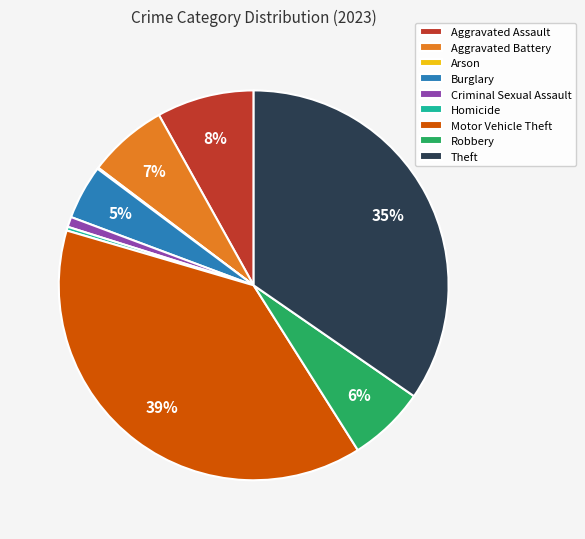

To the nearest percent, what portion does Theft represent?

35%